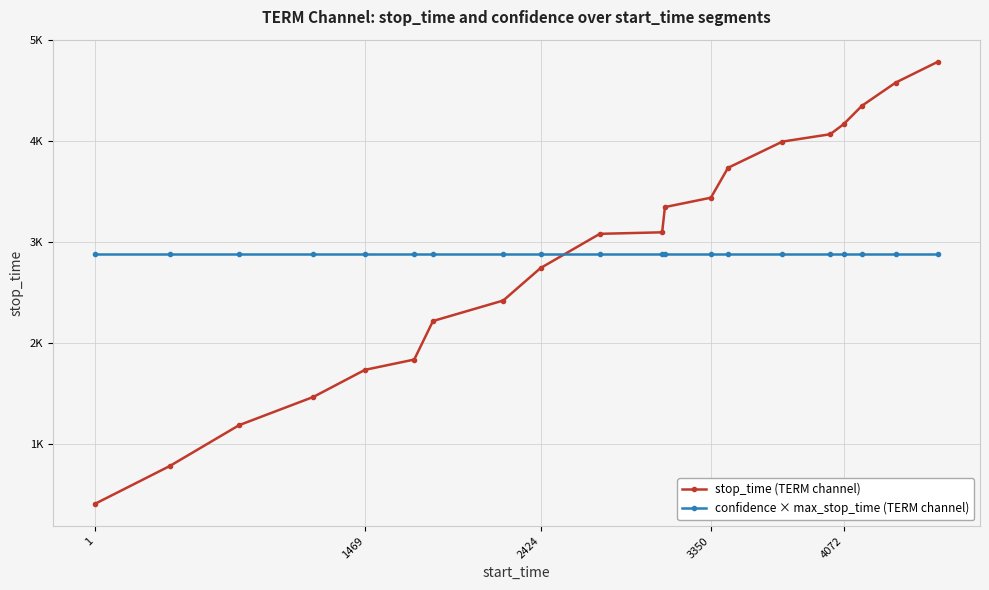

What is the greatest value displayed?

4789.0